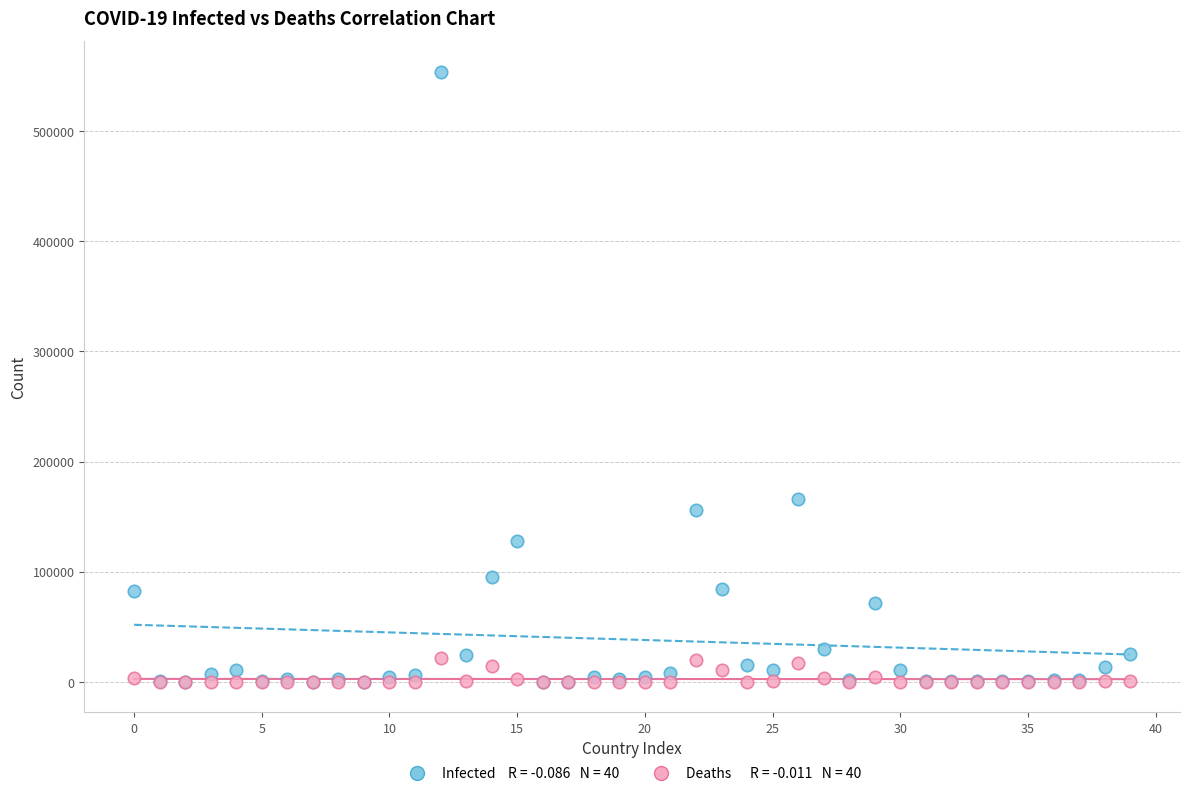

Across all series, what Y value is closest to 277113?

166019